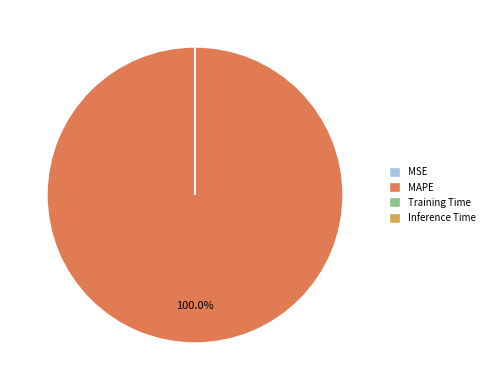

Which category has the biggest portion of the pie?

MAPE